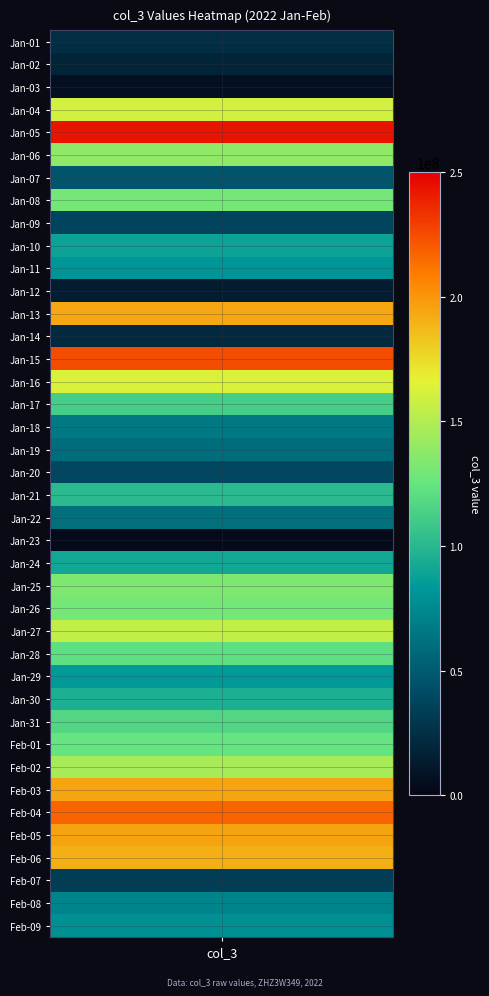

Reading left to right, list all the values displayed in this chart.

0=24074528	1=18210728	2=6988312	3=159988160	4=242970432	5=138284400	6=45994696	7=130296872	8=36716120	9=88520416	10=81707400	11=13995232	12=193520312	13=21885360	14=224769450	15=162923536	16=112080208	17=66157544	18=59979608	19=39164240	20=101180200	21=61089920	22=3287016	23=90892744	24=133049896	25=130022680	26=155236848	27=121997768	28=84325504	29=95557768	30=117101560	31=124561968	32=146051312	33=194621784	34=216867976	35=194995152	36=190500288	37=33451056	38=72421800	39=78671520